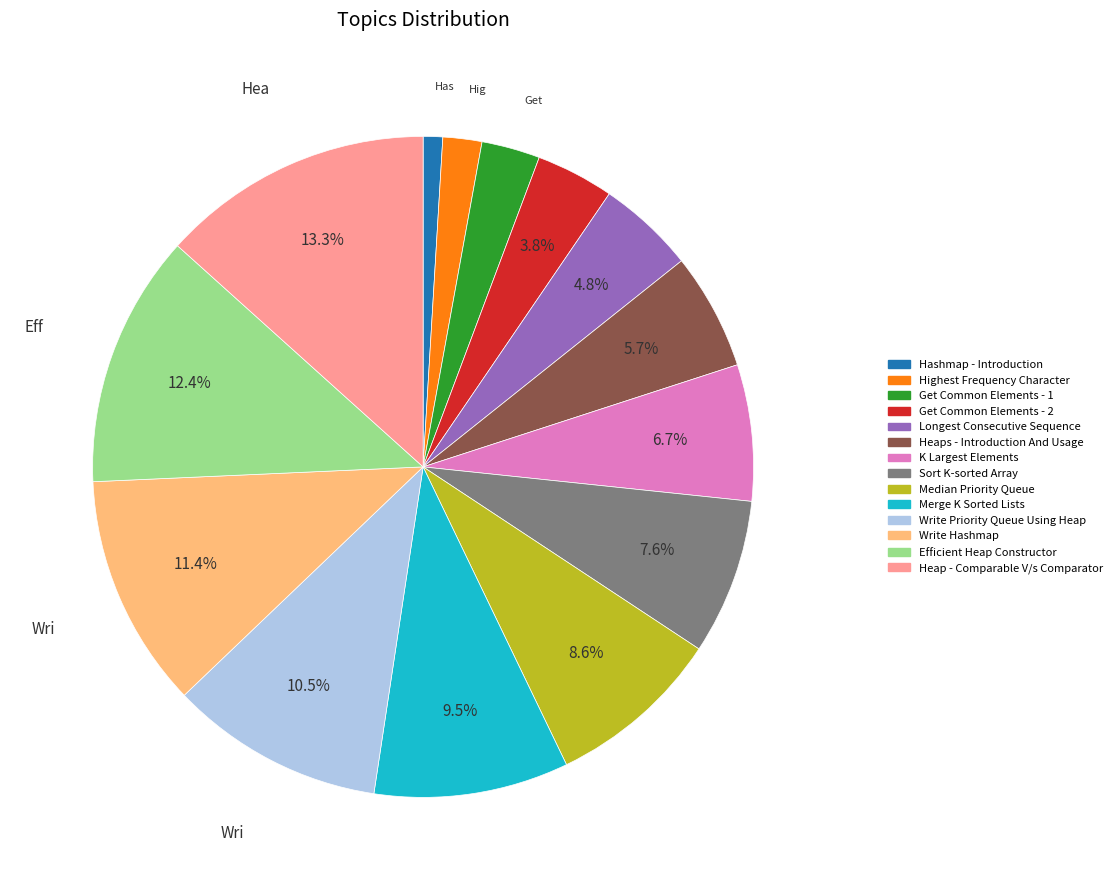

What is the total percentage of Write Hashmap and Longest Consecutive Sequence?

16.2%